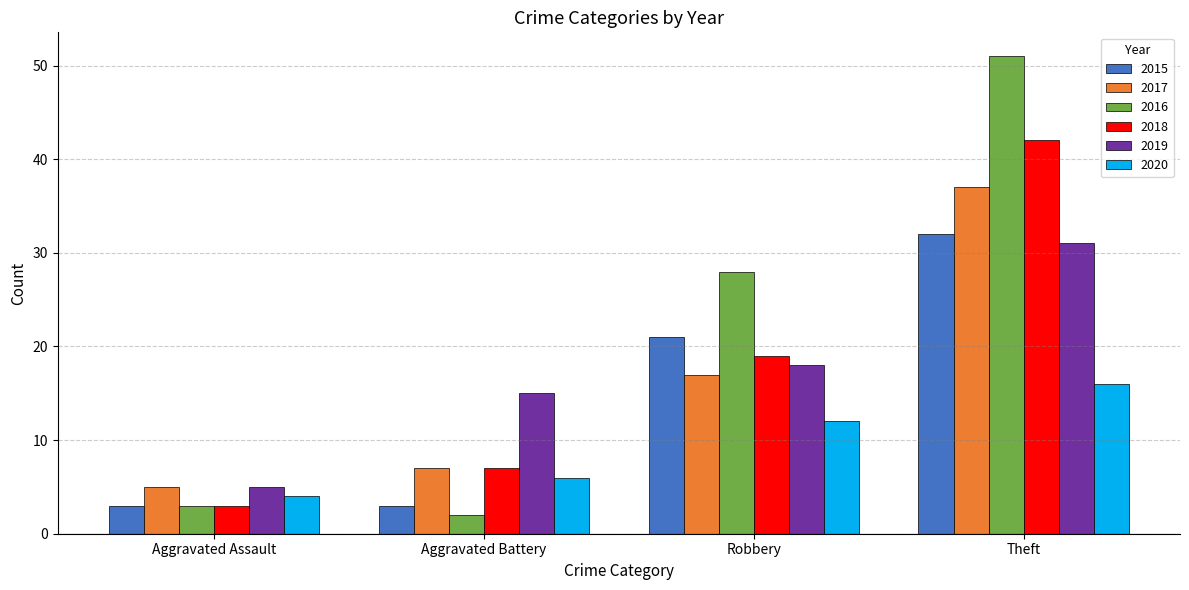

Reading left to right, what are all the values shown in this chart?

2015: Aggravated Assault=3	Aggravated Battery=3	Robbery=21	Theft=32
2017: Aggravated Assault=5	Aggravated Battery=7	Robbery=17	Theft=37
2016: Aggravated Assault=3	Aggravated Battery=2	Robbery=28	Theft=51
2018: Aggravated Assault=3	Aggravated Battery=7	Robbery=19	Theft=42
2019: Aggravated Assault=5	Aggravated Battery=15	Robbery=18	Theft=31
2020: Aggravated Assault=4	Aggravated Battery=6	Robbery=12	Theft=16